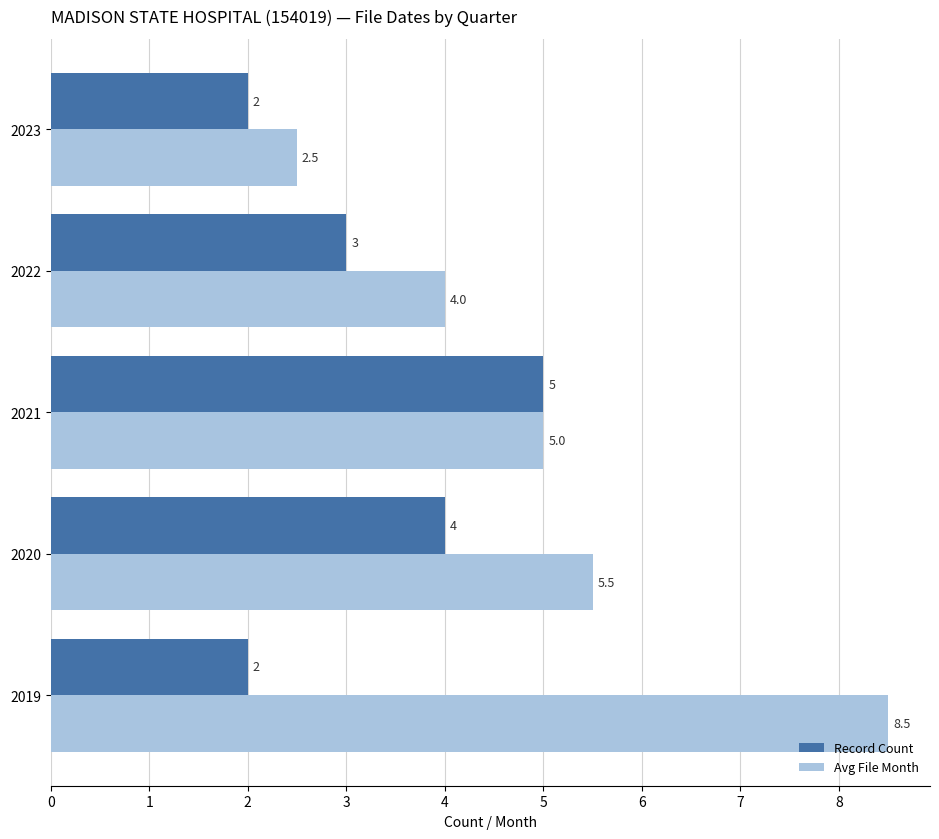

Where is Record Count nearest to the value 3?

2022